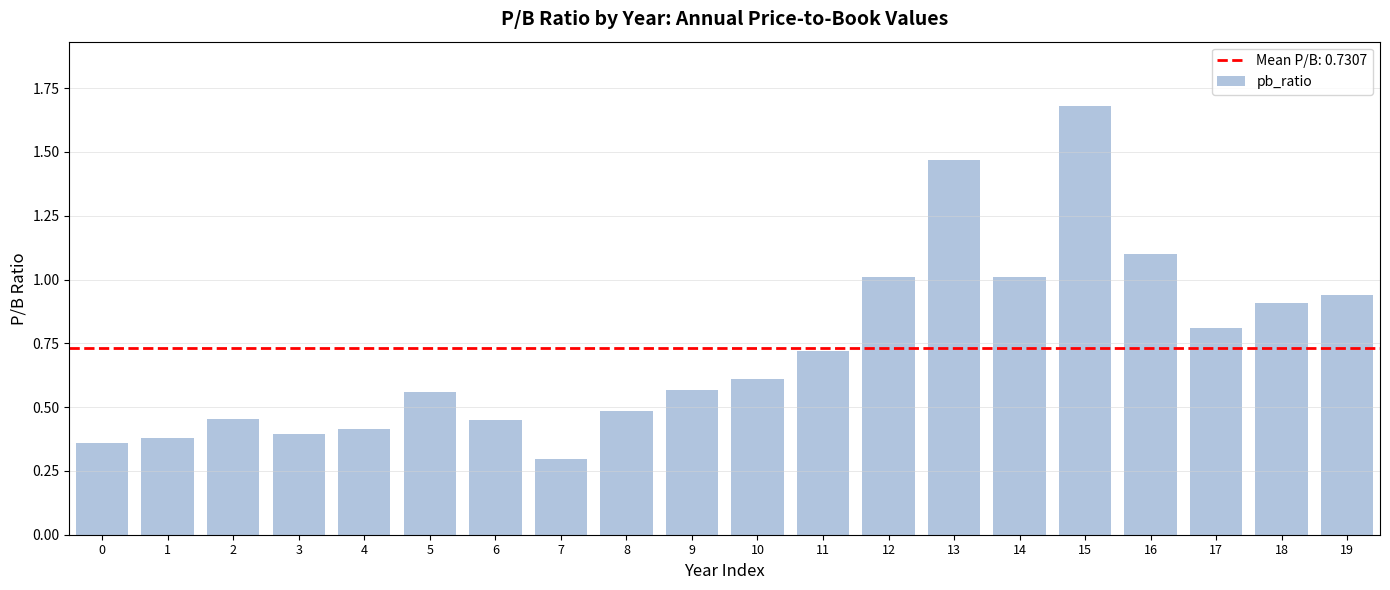

What is the value of the 17th bar from the left?

1.1